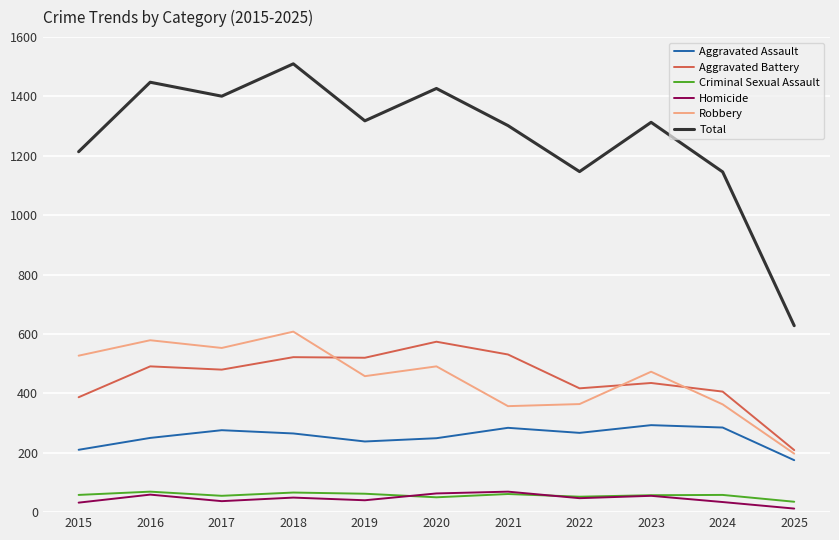

True or false: Aggravated Assault has more than 2 points higher than both neighbors.

True